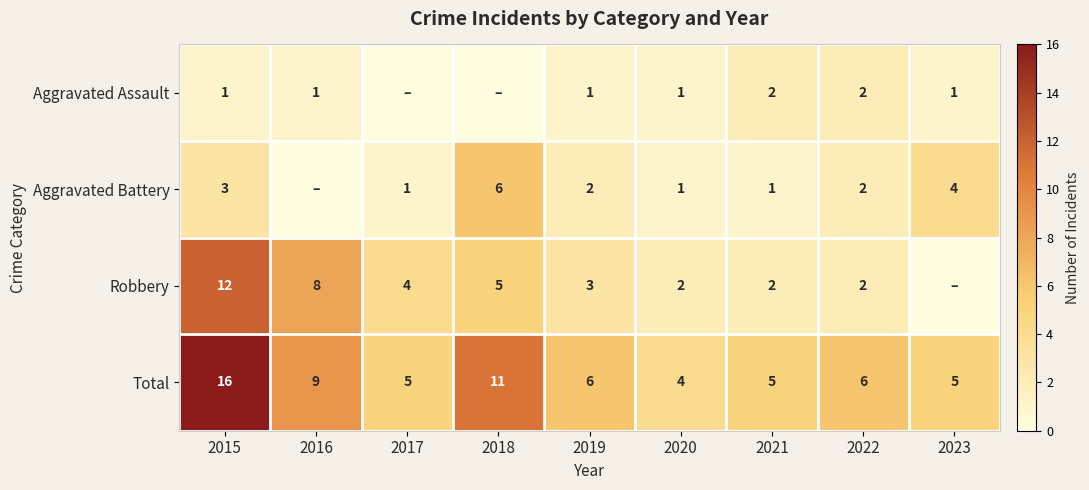

What is the total value across all series at 2021?

10